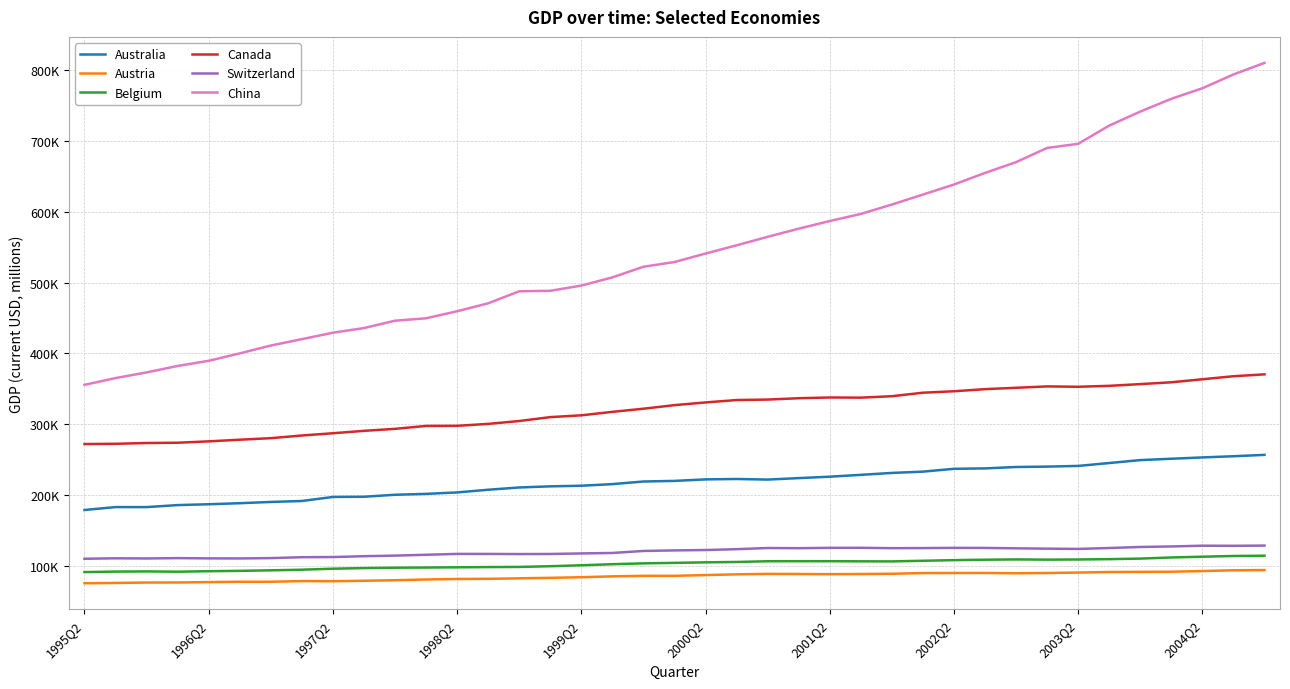

Is this an area chart (filled region under the line)?

No